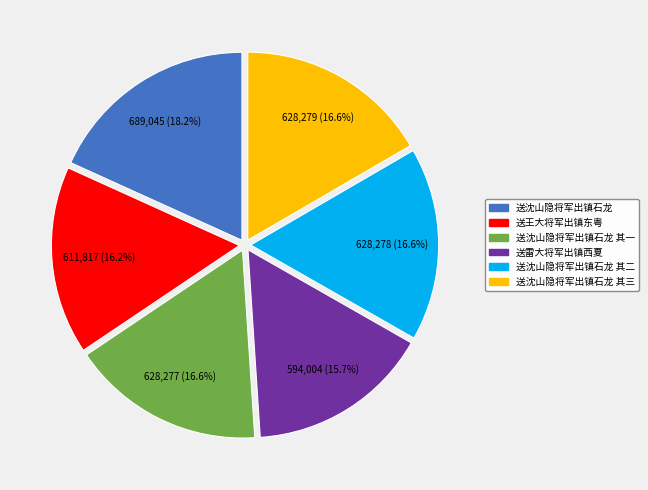

Is there a majority slice in this chart?

No